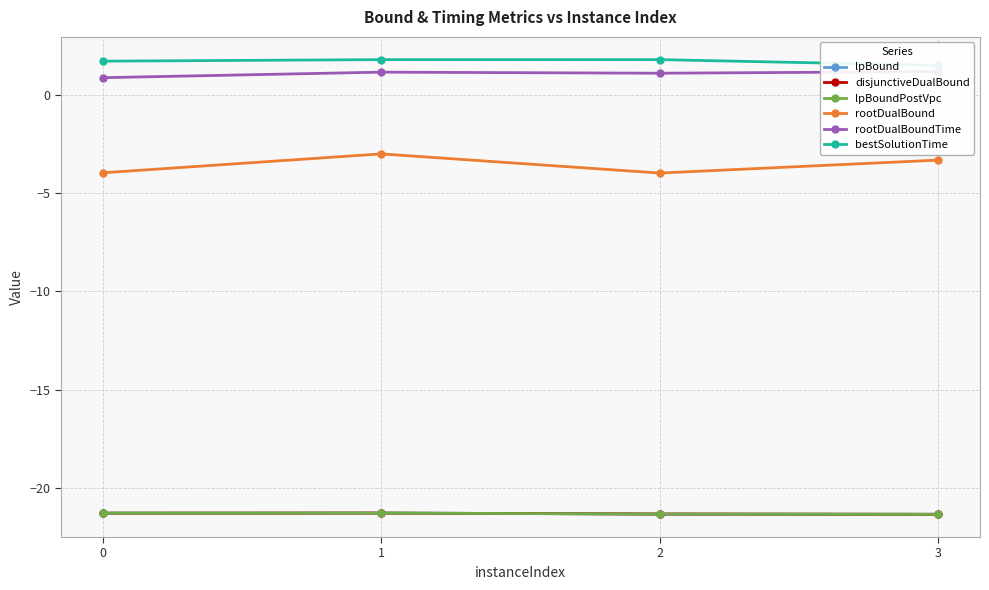

What is the value of the rootDualBound point at the 4th from the left?

-3.3